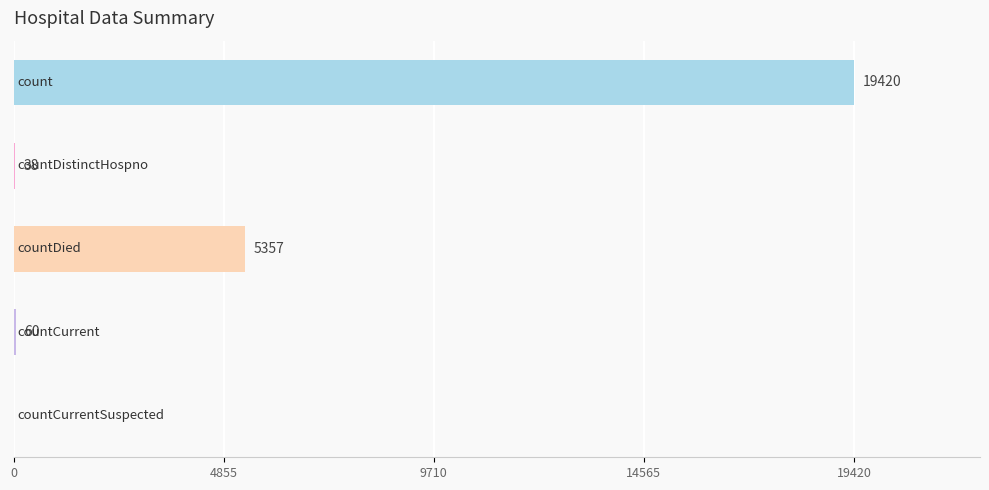

Are the bars grouped side by side (vs. stacked)?

No